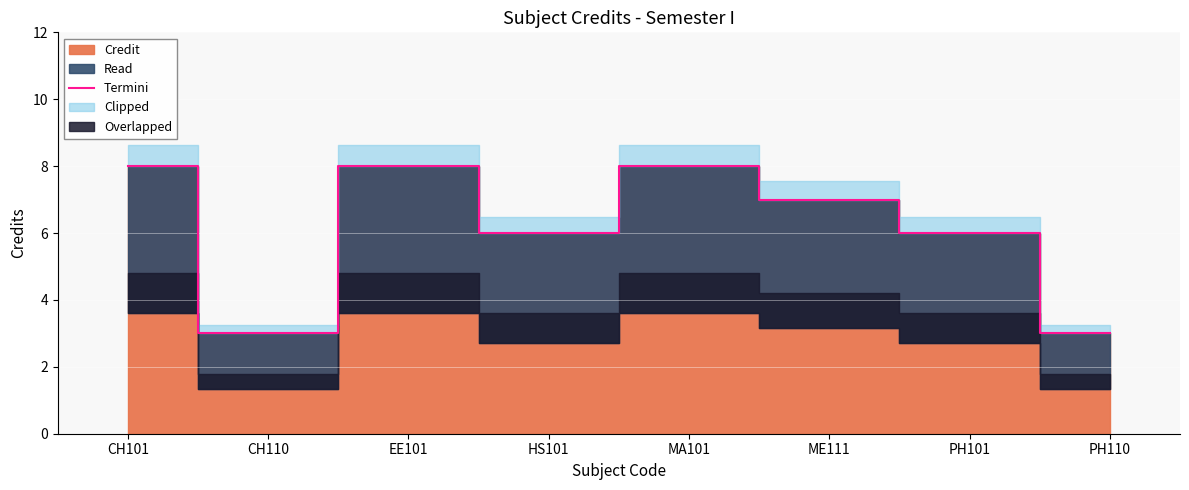

Reading right to left, extract all data points from this chart.

3	6	7	8	6	8	3	8